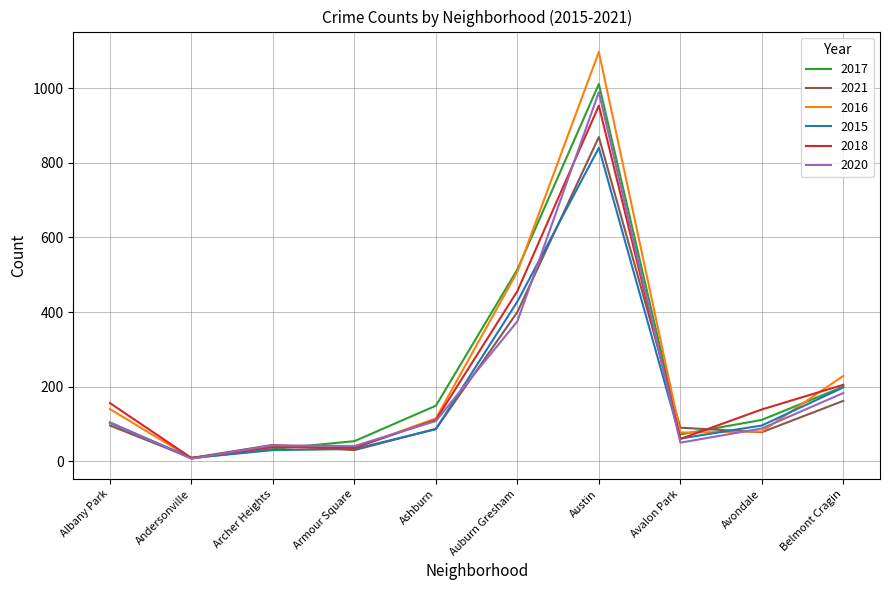

Which series has the largest range (max minus min)?

2016